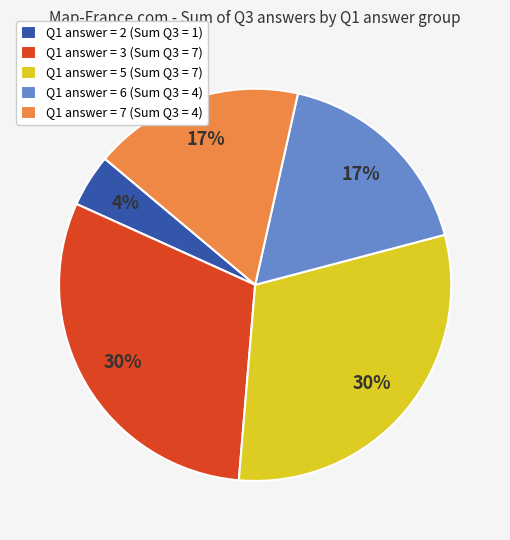

Does Q1 answer = 2 (Sum Q3 = 1) represent more than half of the total?

No